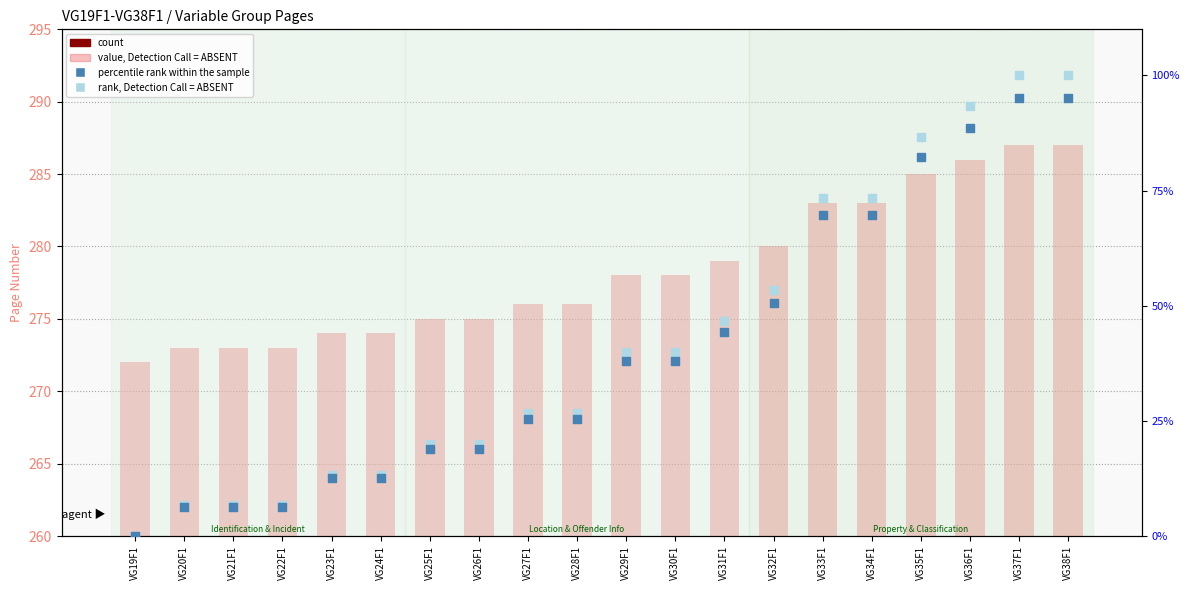

Is the value of rank, Detection Call = ABSENT at VG28F1 greater than the value of percentile rank within the sample at VG33F1?

No